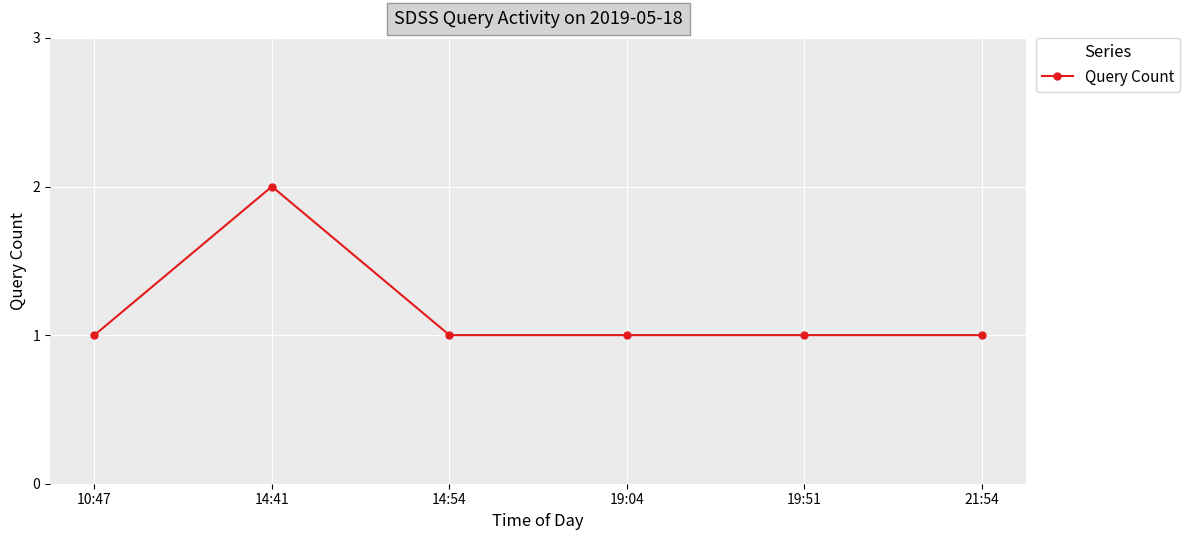

True or false: the data shows 0 at 21:54.

False